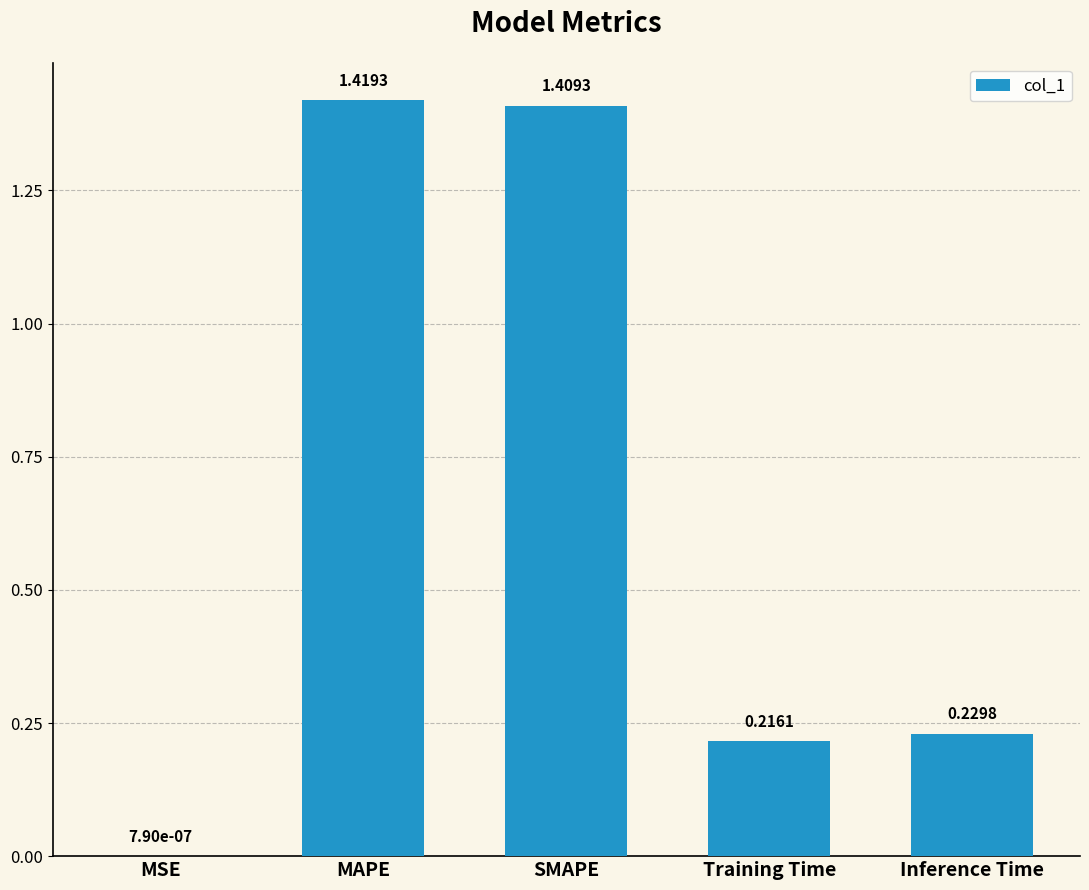

What is the change in value from MAPE to Inference Time?

-1.2